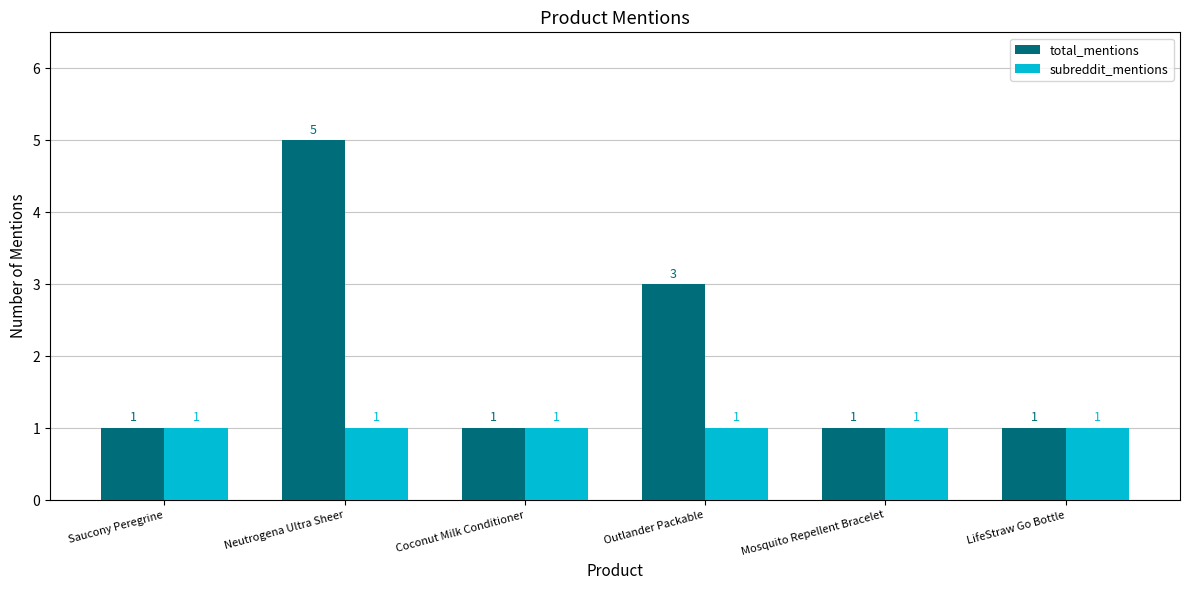

How many groups of bars are there?

6